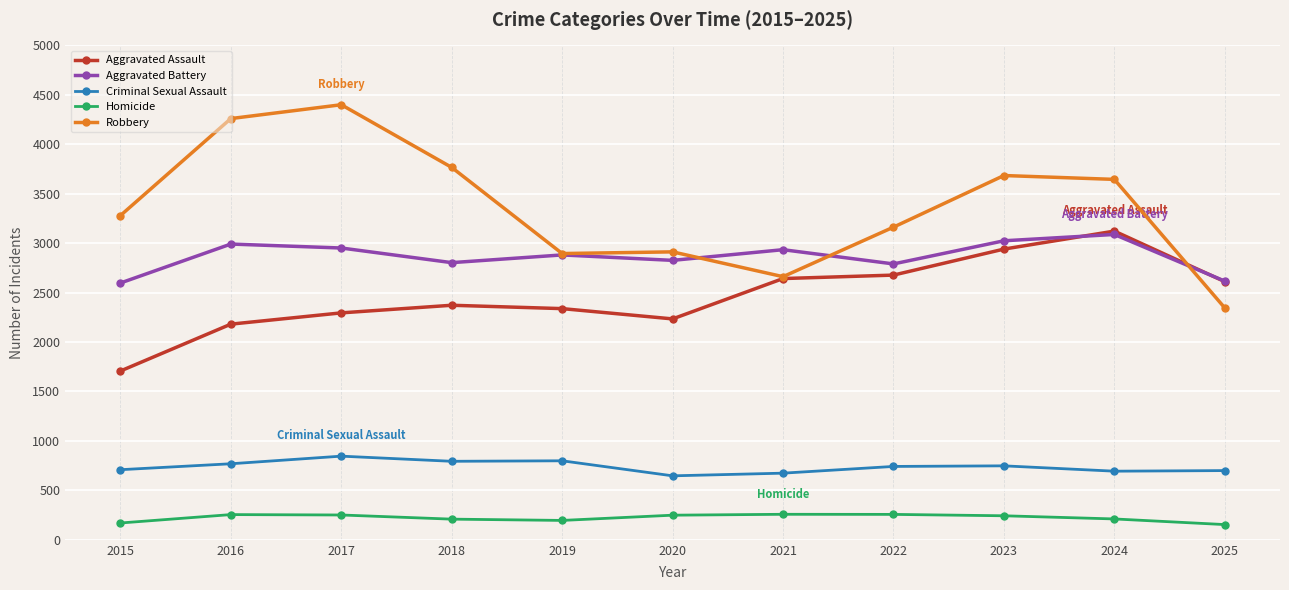

In Criminal Sexual Assault, how many points are lower than both neighbors (excluding endpoints)?

3